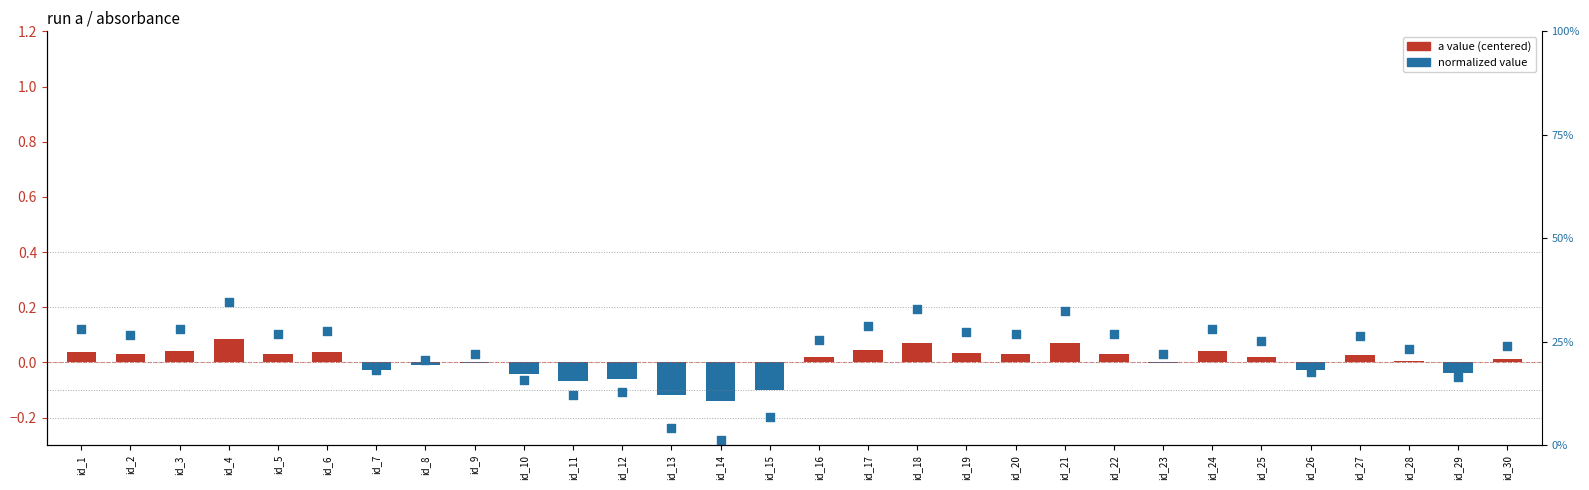

Which series reaches the maximum Y coordinate?

normalized value